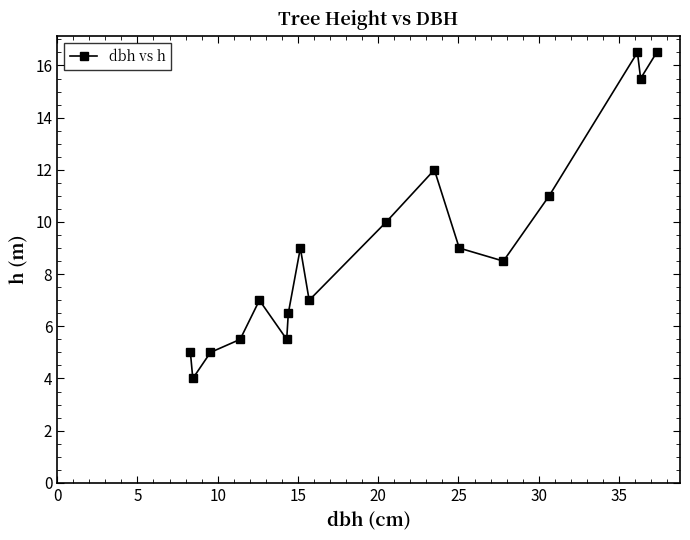

True or false: there are more than 1 points higher than both neighbors.

True